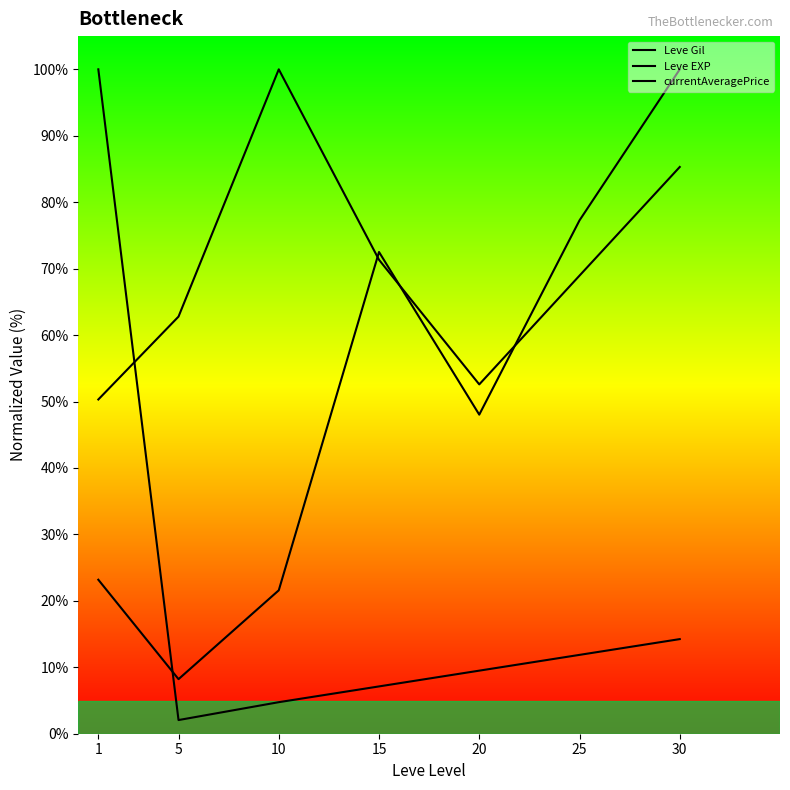

List the series in order of their overall mean, lowest first.

Leve EXP, currentAveragePrice, Leve Gil